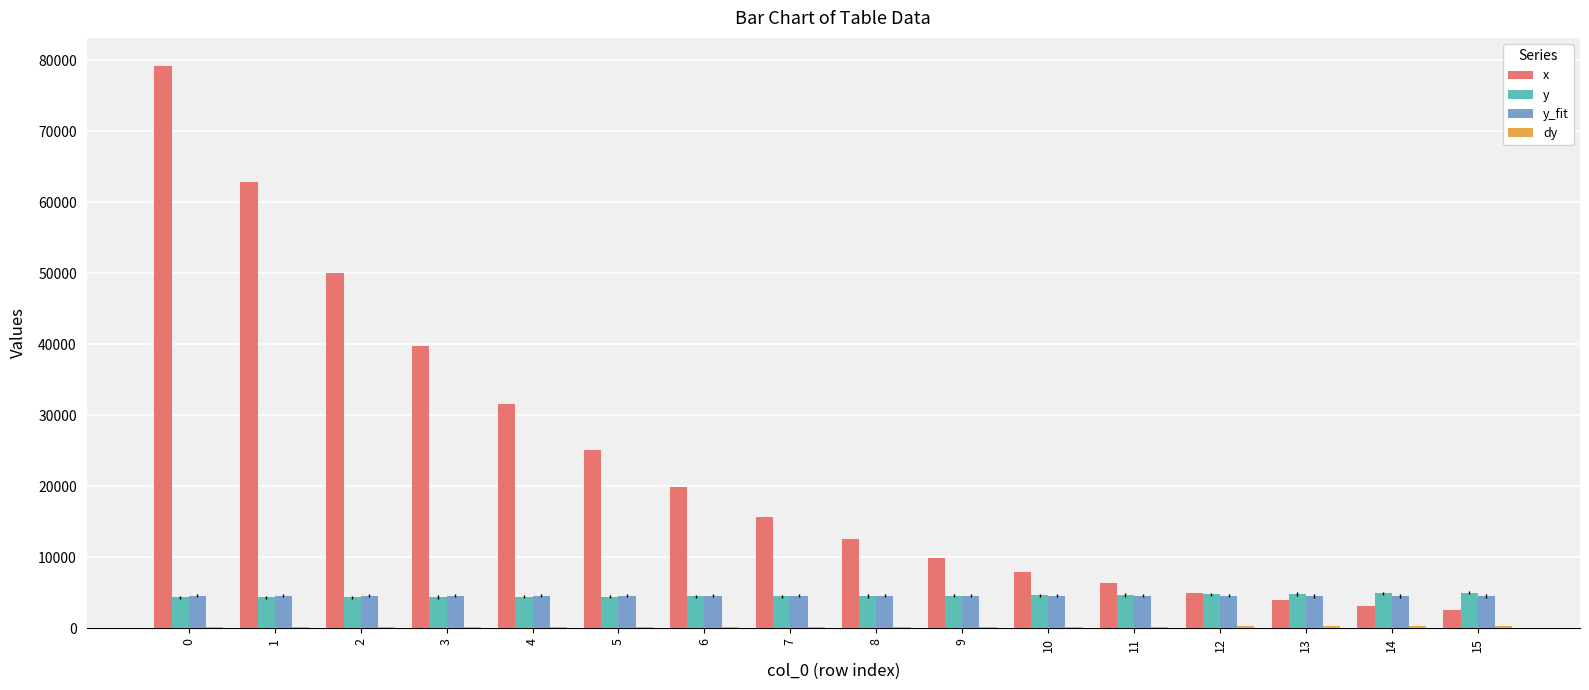

Which series has the largest total across all categories?

x